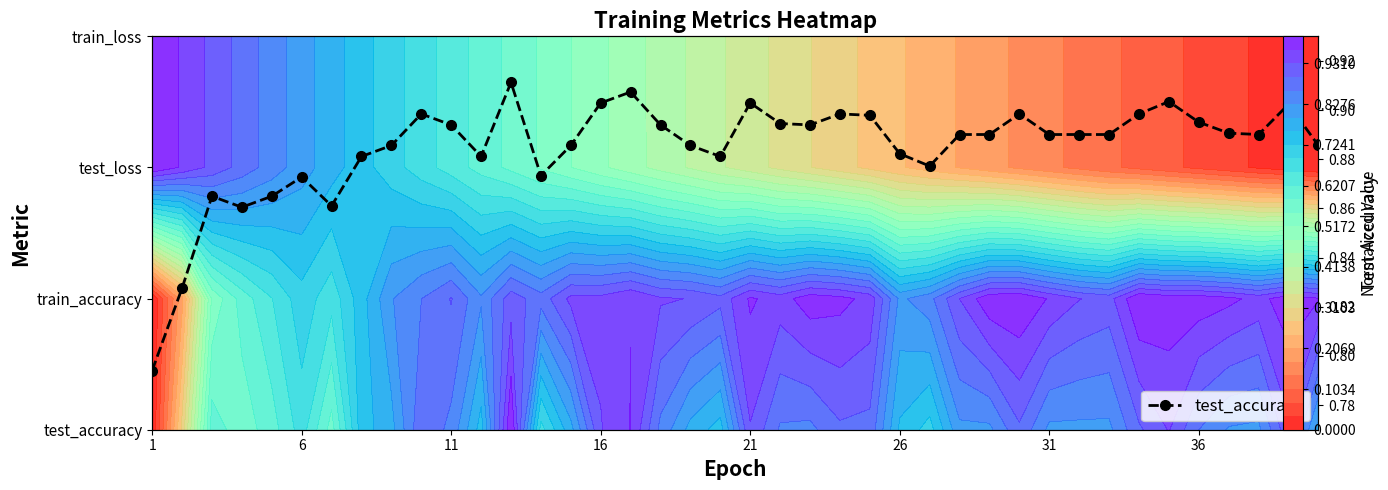

Reading right to left, extract all data points from this chart.

0.9	0.9	0.9	0.9	0.9	0.9	0.9	0.9	0.9	0.9	0.9	0.9	0.9	0.9	0.9	0.9	0.9	0.9	0.9	0.9	0.9	0.9	0.9	0.9	0.9	0.9	0.9	0.9	0.9	0.9	0.9	0.9	0.9	0.9	0.9	0.9	0.9	0.9	0.8	0.8